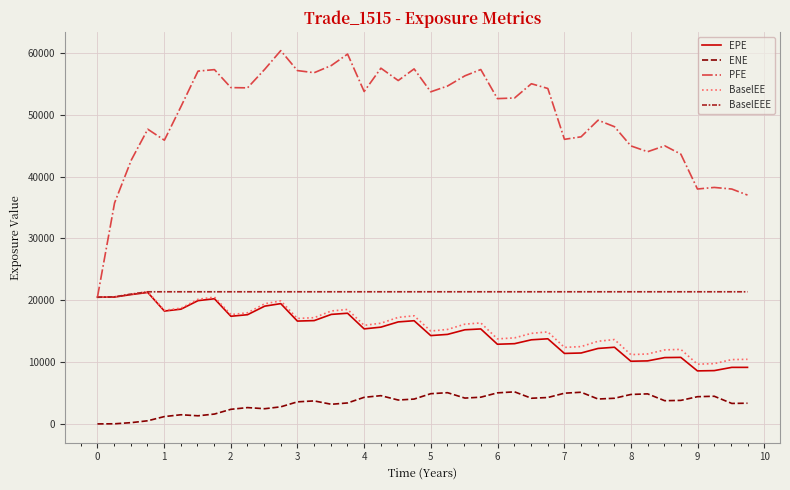

Which series has the largest total across all categories?

PFE